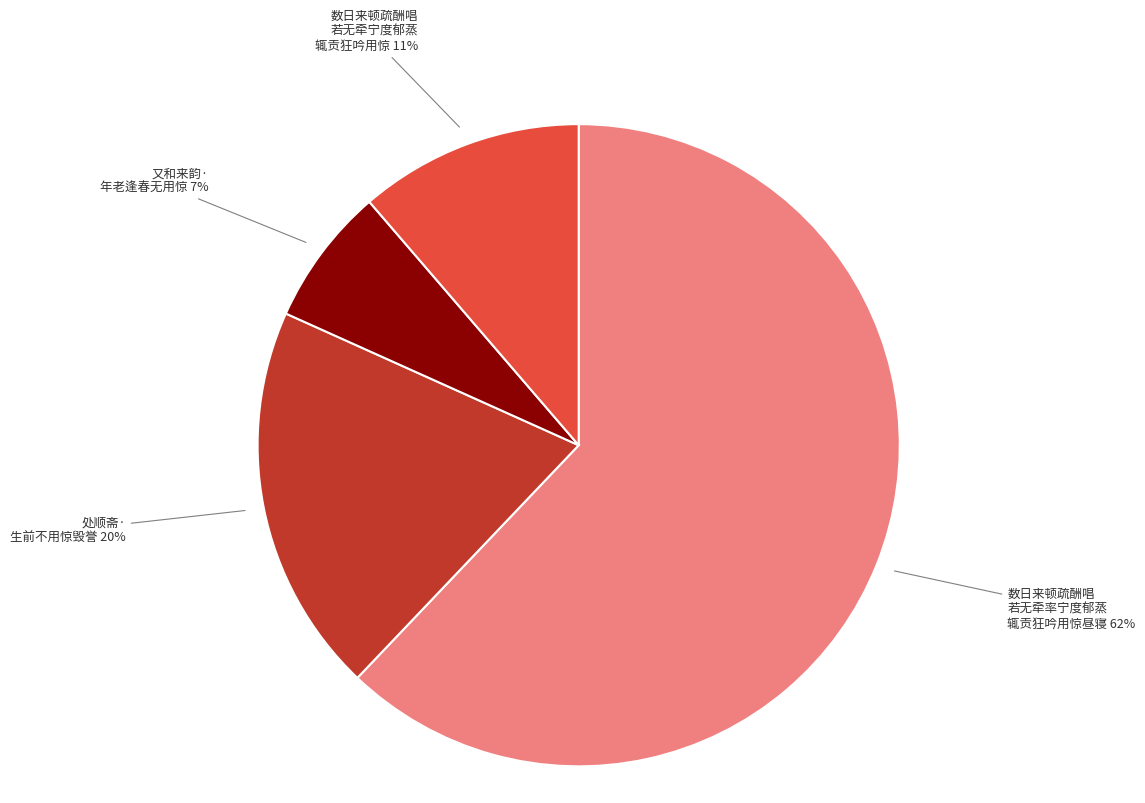

Between 又和来韵· 年老逢春无用惊 and 数日来顿疏酬唱 若无牵宁度郁蒸 辄贡狂吟用惊, which is larger?

数日来顿疏酬唱 若无牵宁度郁蒸 辄贡狂吟用惊